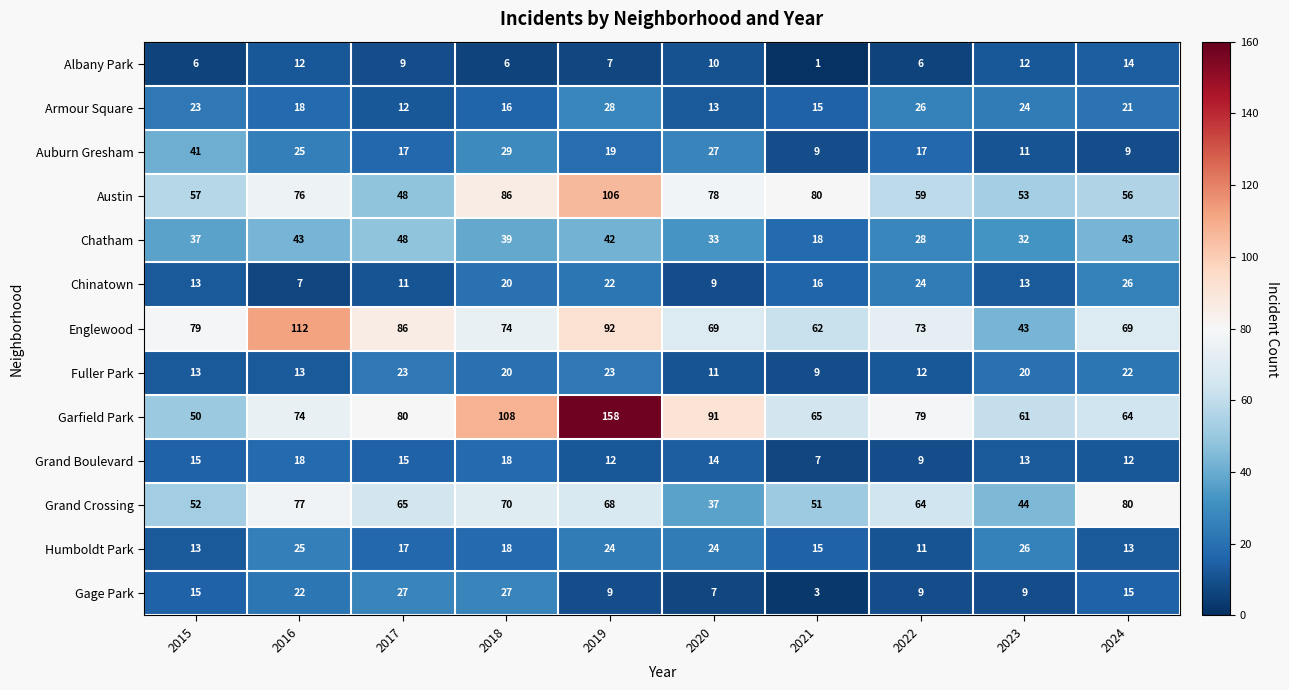

How many categories are shown in the chart?

10